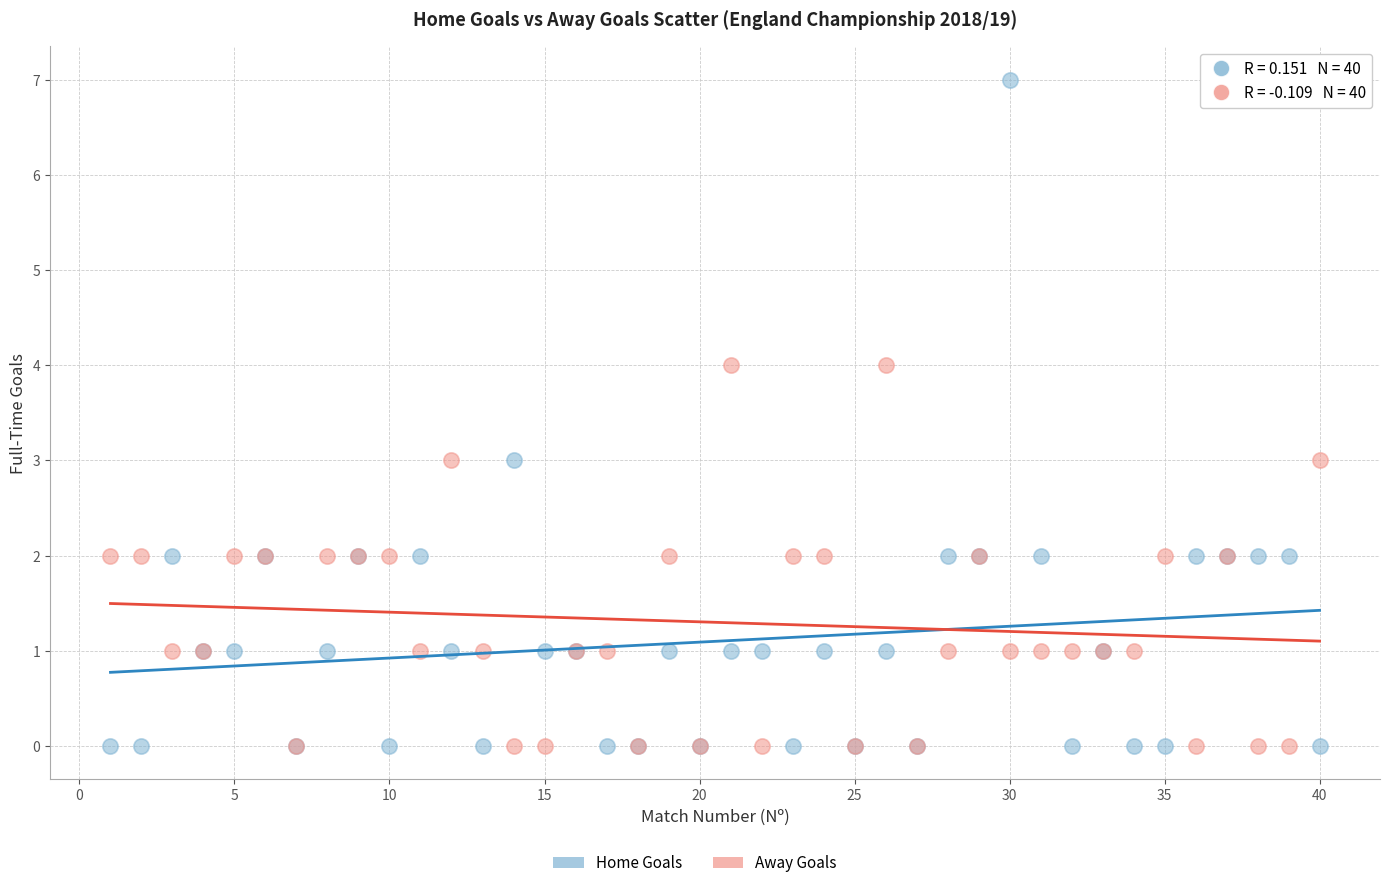

Which series has the largest Y range (max minus min)?

Home Goals